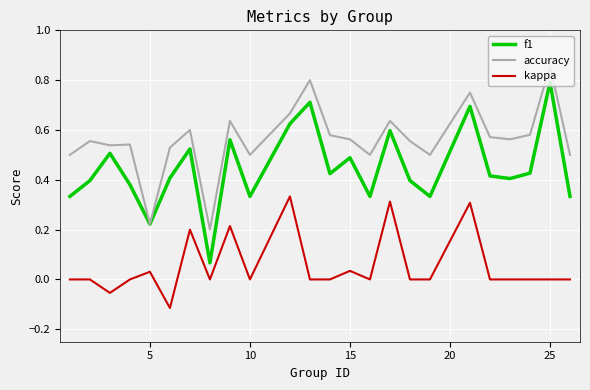

True or false: kappa and f1 intersect in this chart.

False